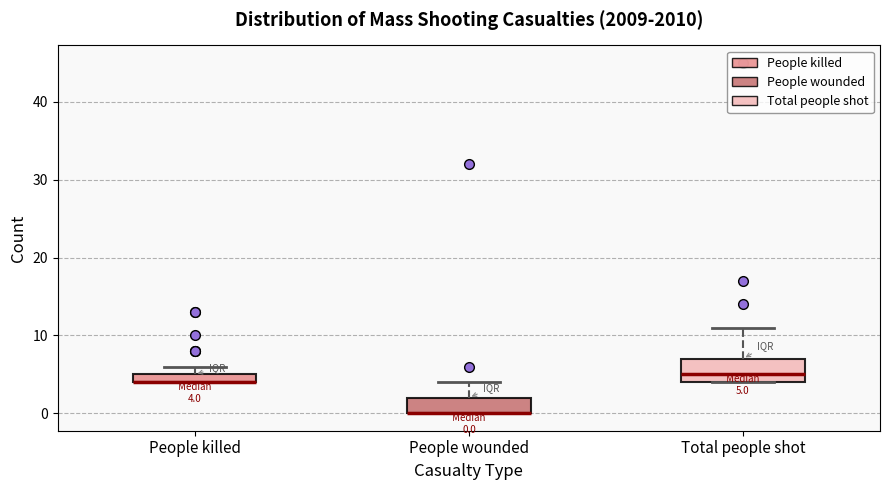

Comparing the boxes themselves (not the whiskers), which one is the tallest?

Total people shot